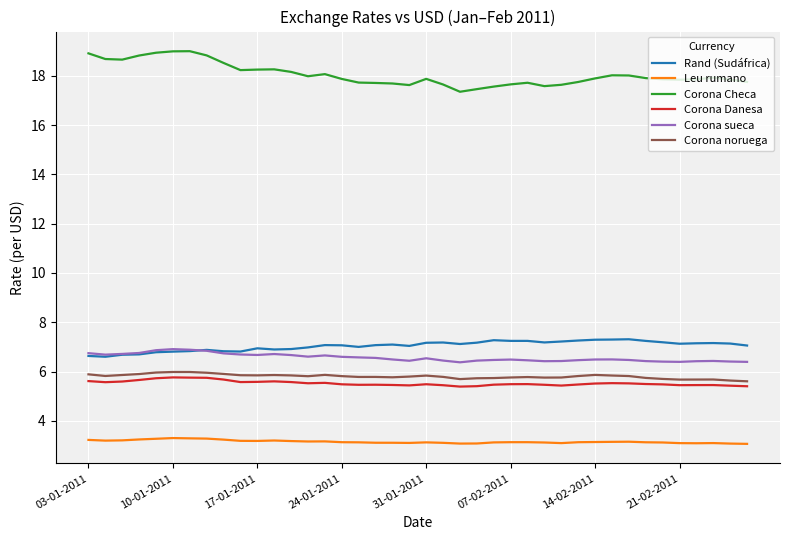

Which series has the largest total across all categories?

Corona Checa